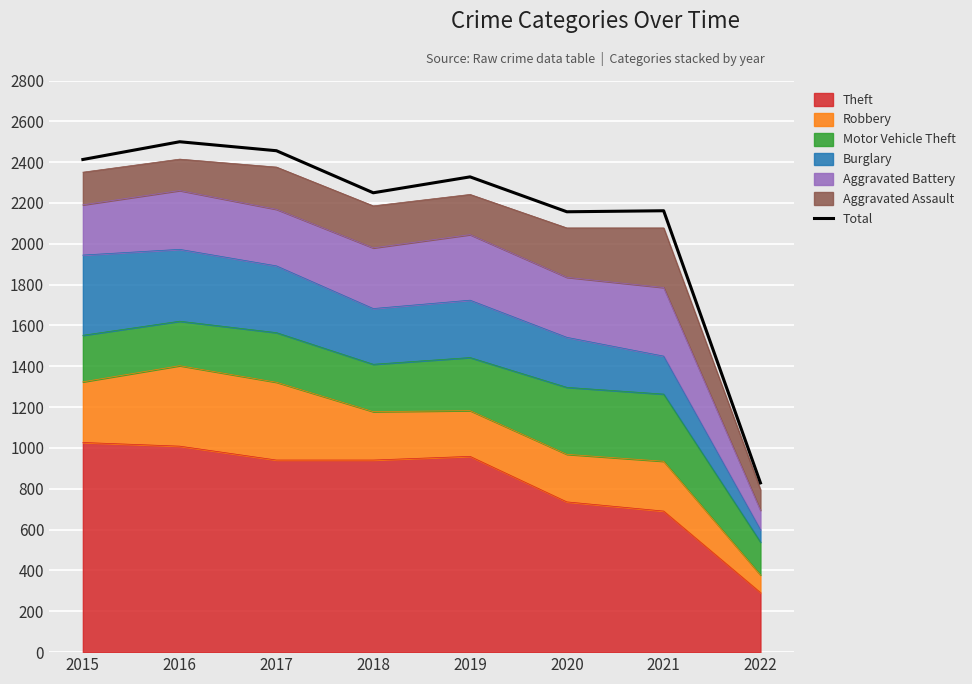

What is the greatest value displayed?

2500